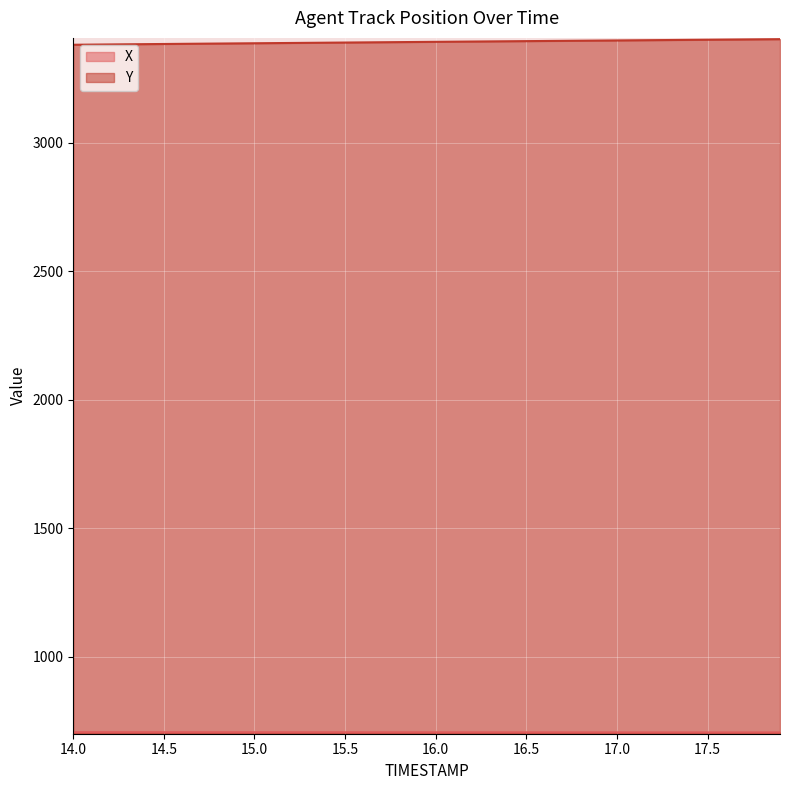

True or false: Y and X intersect in this chart.

False